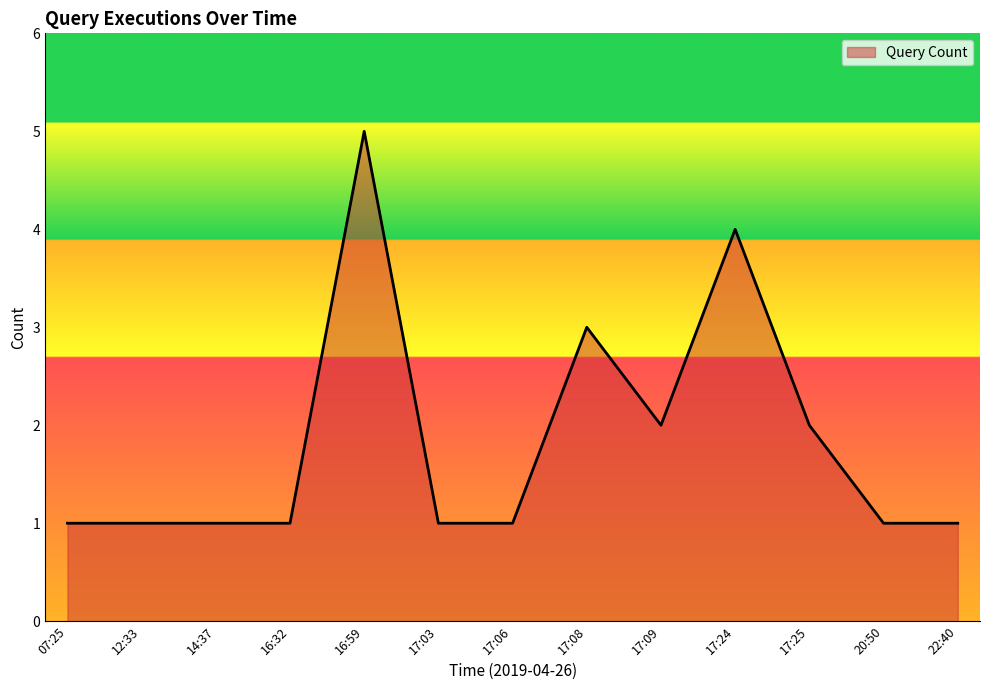

What is the greatest value displayed?

5